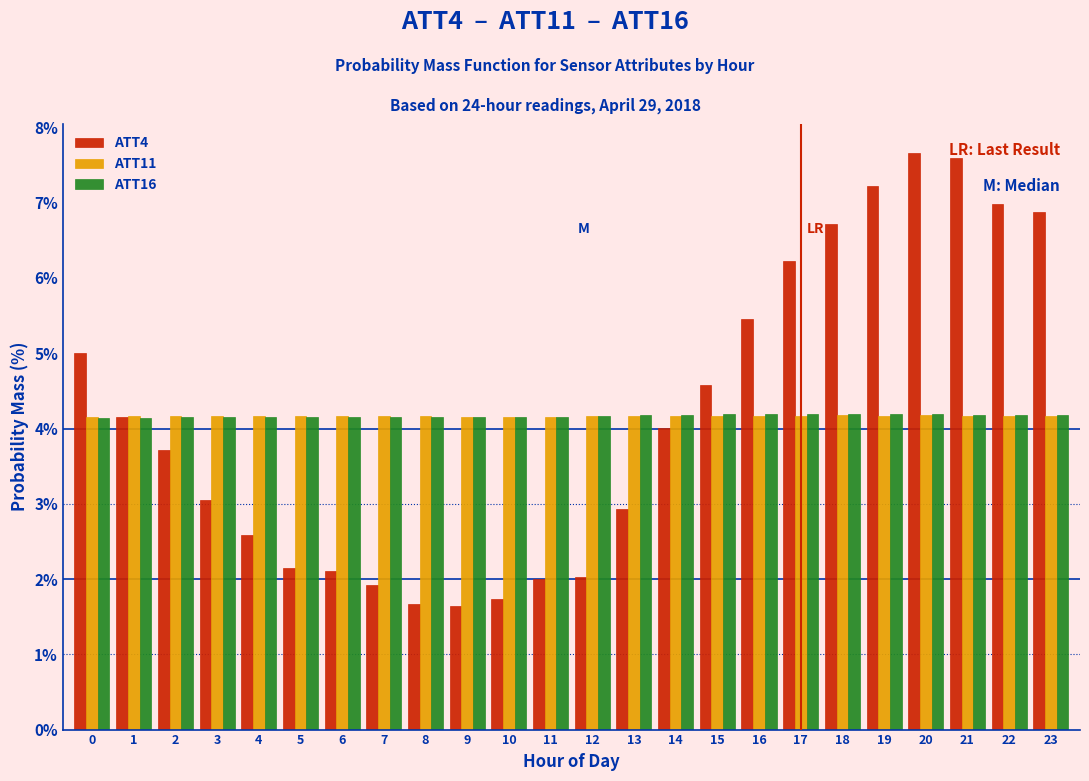

What is the spread (max minus min) of values at 22?

2.8